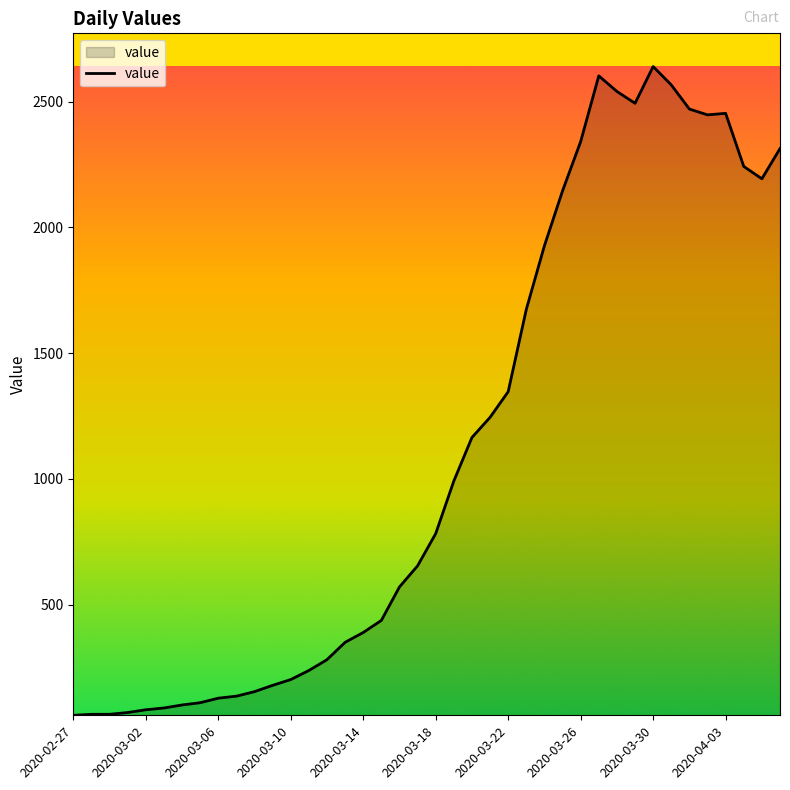

What is the minimum value shown in the chart?

61